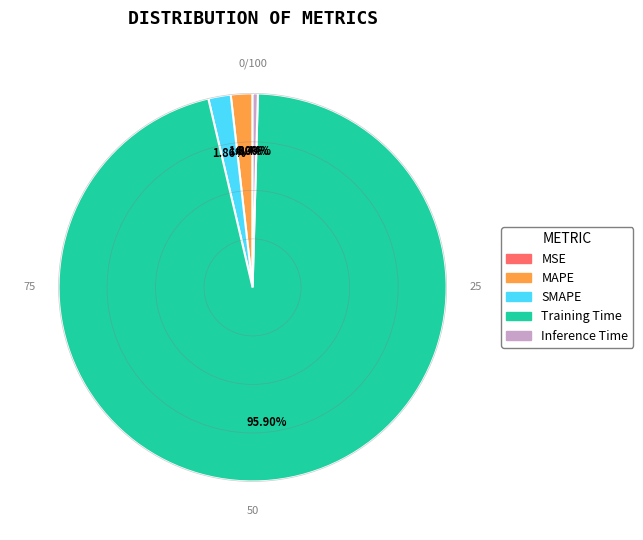

To the nearest percent, what is the difference between the largest and smallest slice percentages?

96%